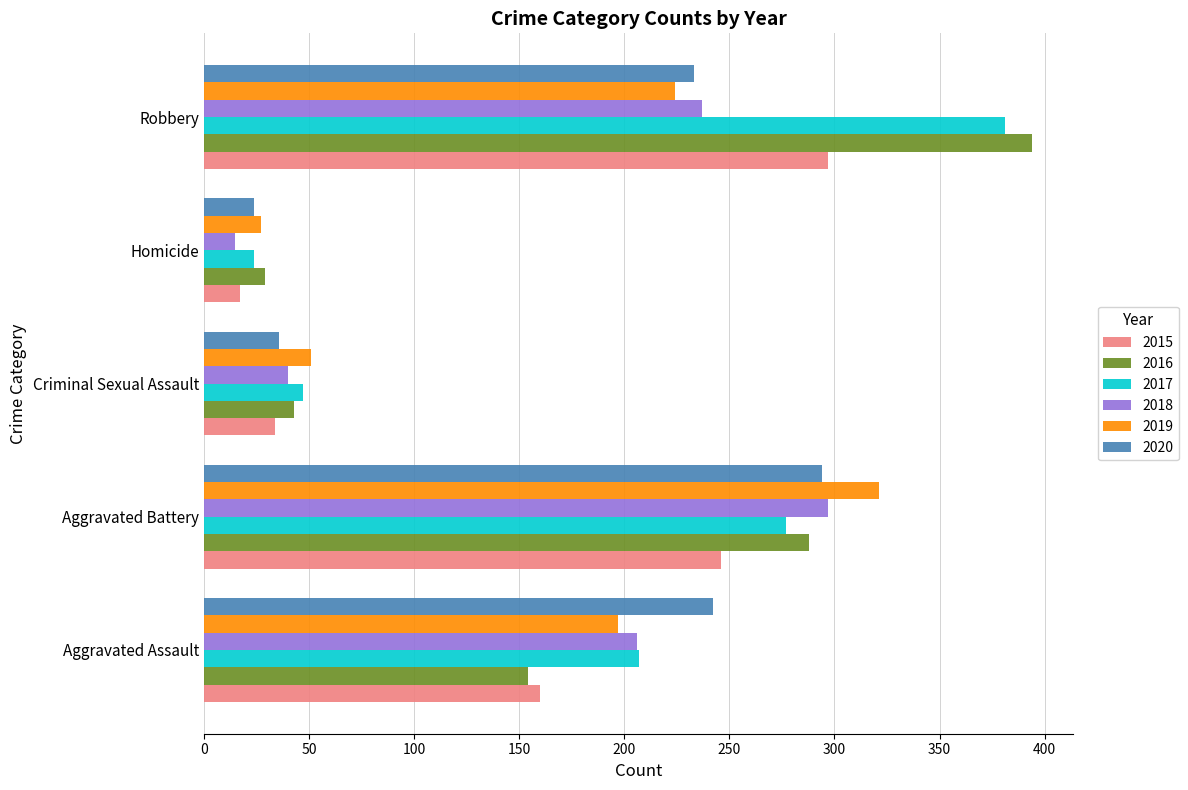

What is the average value of the 2018 series?

159